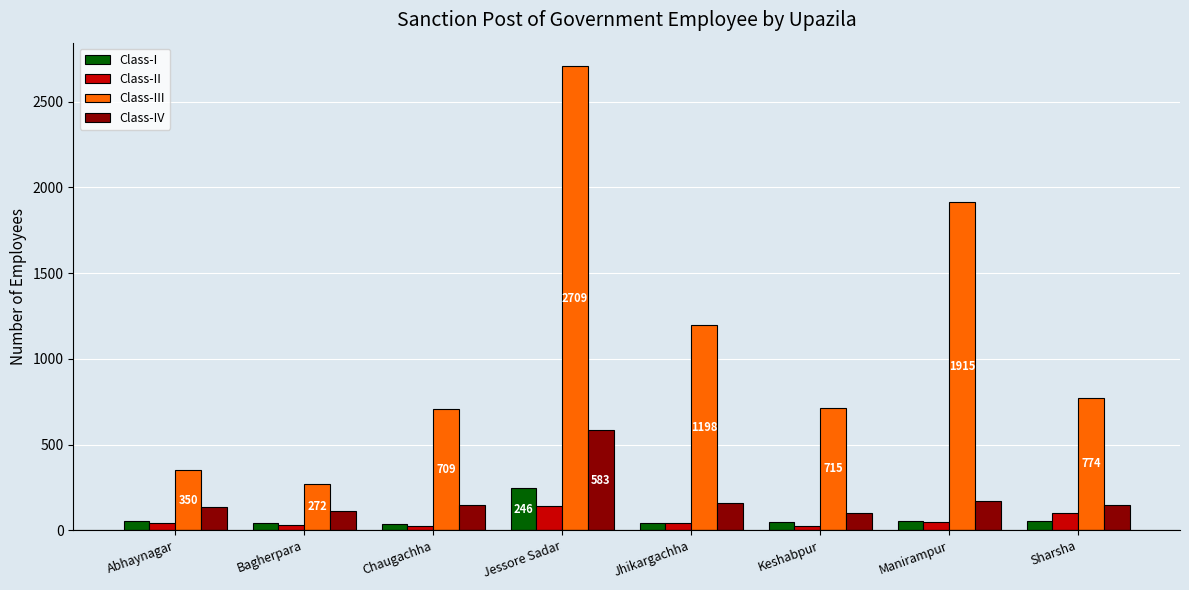

What is the minimum value for Class-IV?

101